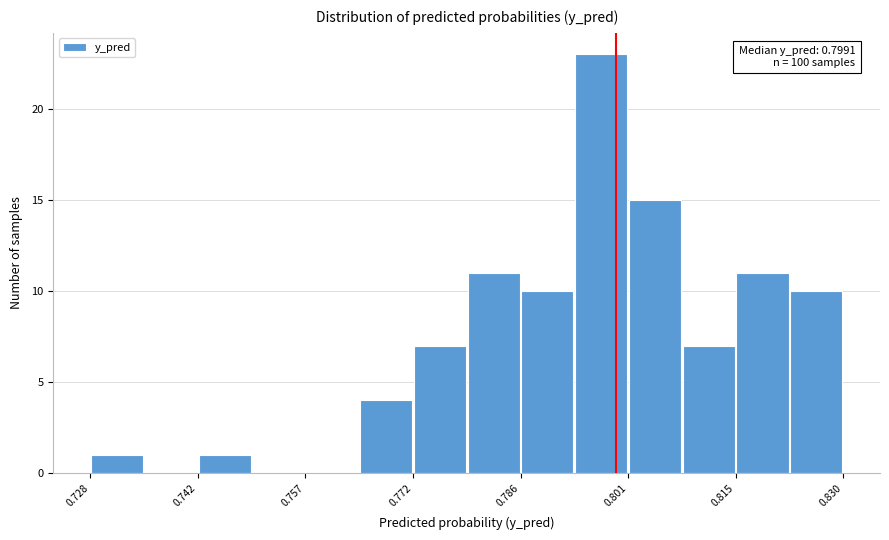

Read against the x-axis, roughly where is the centre of the tallest bar?

0.798